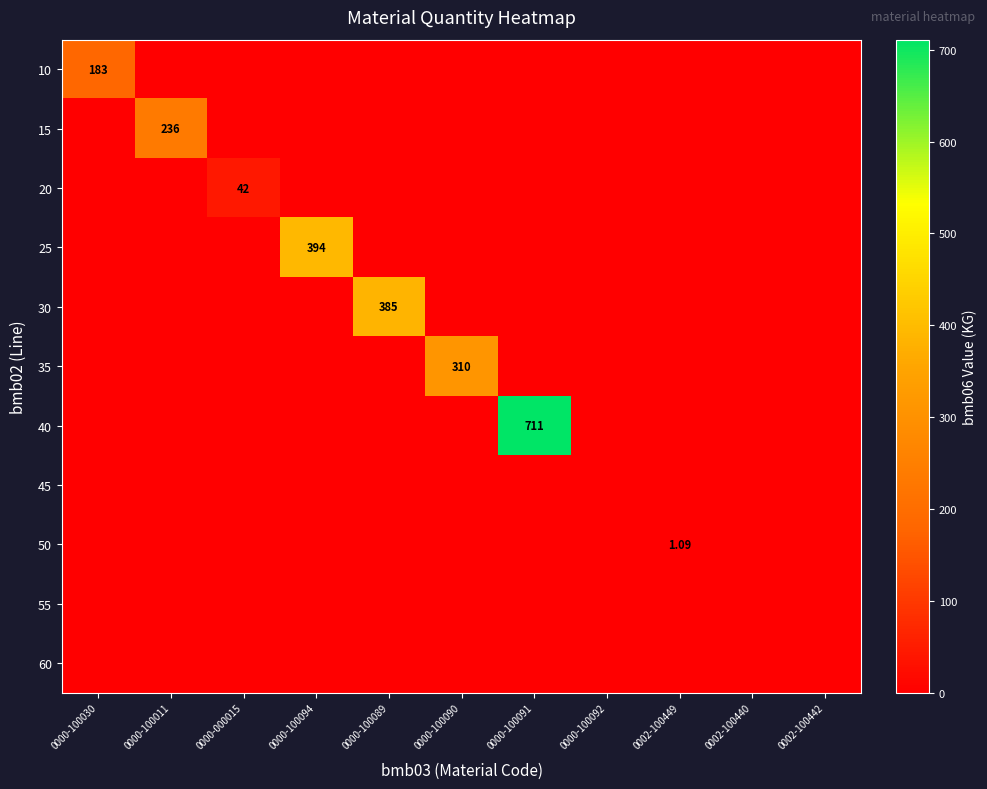

Rank the series at 0002-100440 from highest to lowest value.

10, 15, 20, 25, 30, 35, 40, 45, 50, 55, 60